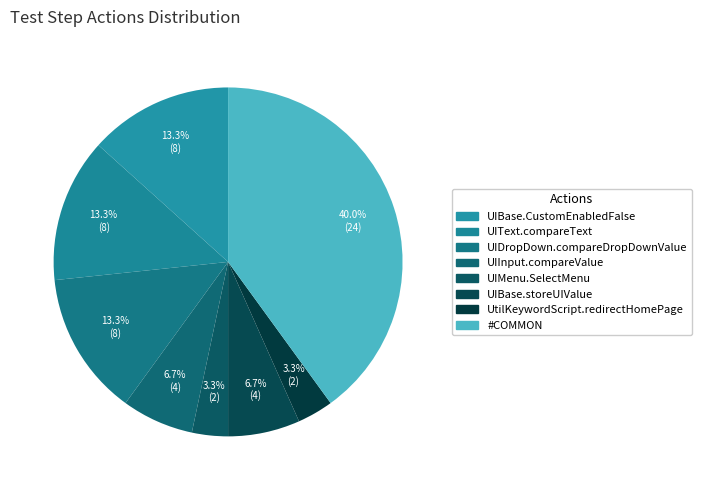

How many slices are in this pie chart?

8